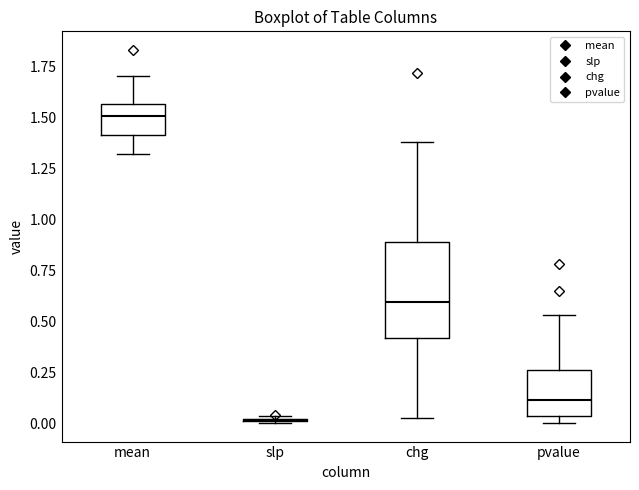

Comparing the boxes themselves (not the whiskers), which one is the tallest?

chg